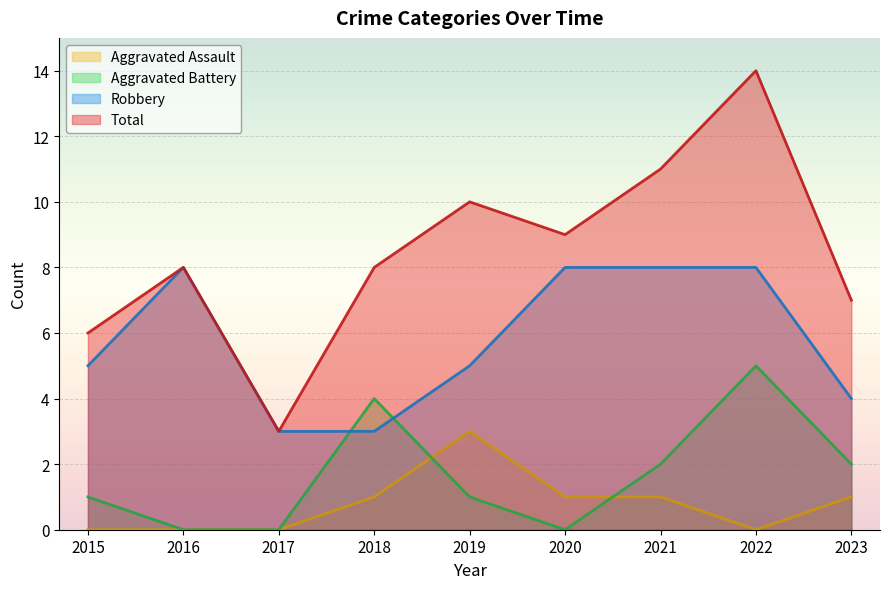

List the labels in order of Aggravated Assault value, smallest first.

2015, 2016, 2017, 2022, 2018, 2020, 2021, 2023, 2019